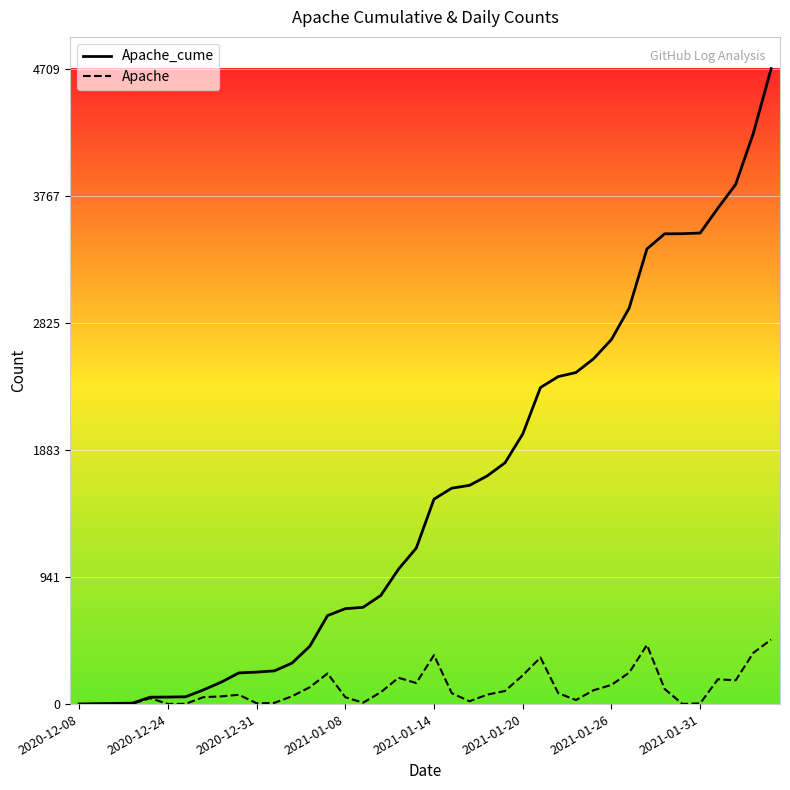

Which series has the largest range (max minus min)?

Apache_cume